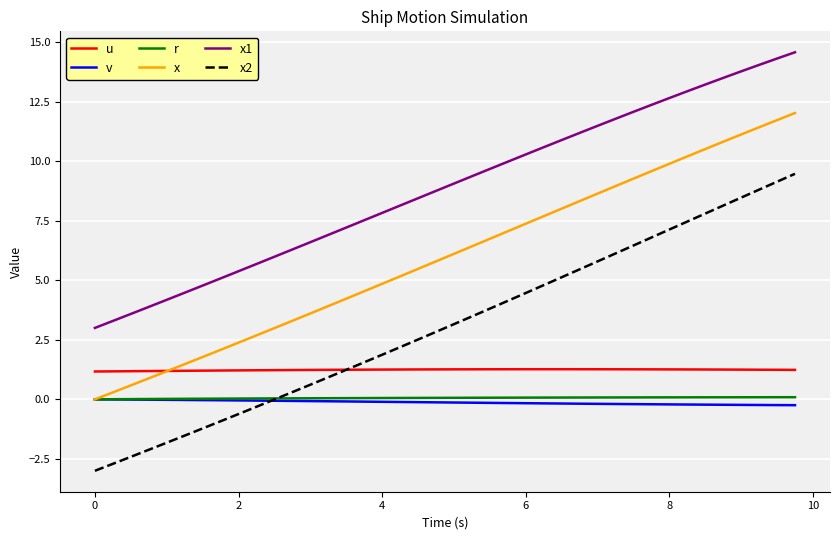

Which series has the largest total across all categories?

x1